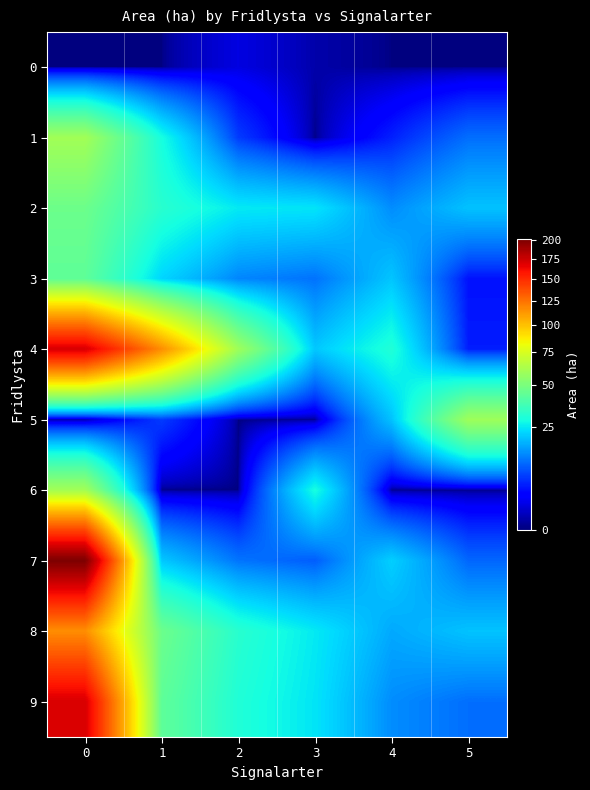

How many categories are shown in the chart?

6